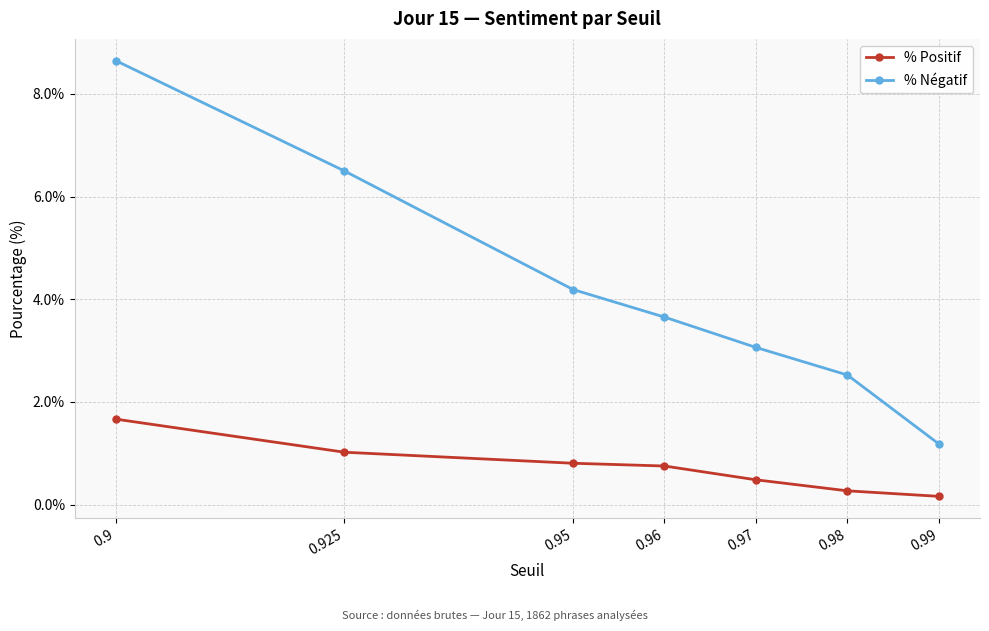

Reading left to right, transcribe all the data shown in this chart.

% Positif: 0.9=1.7	0.925=1.0	0.95=0.8	0.96=0.8	0.97=0.5	0.98=0.3	0.99=0.2
% Négatif: 0.9=8.6	0.925=6.5	0.95=4.2	0.96=3.7	0.97=3.1	0.98=2.5	0.99=1.2